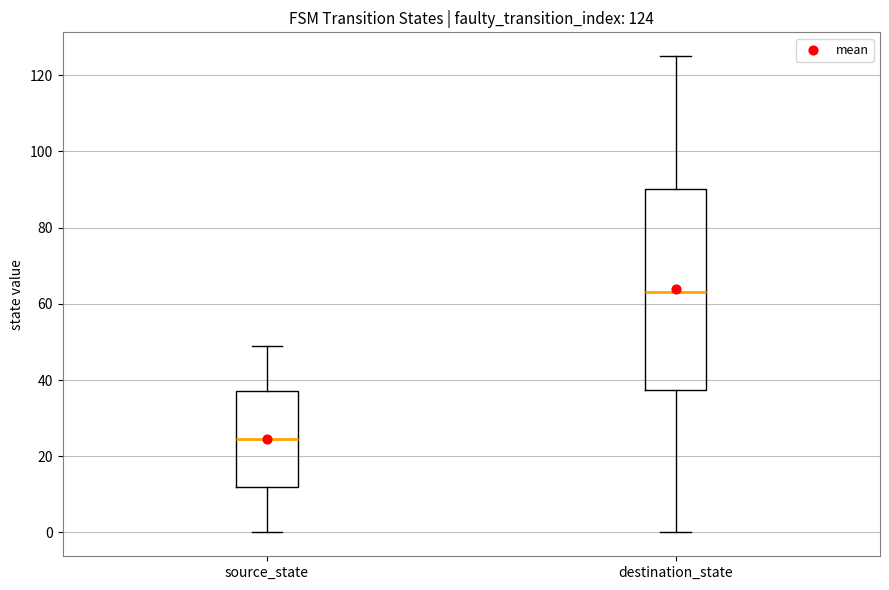

Which box is the tallest, from its lower edge to its upper edge?

destination_state